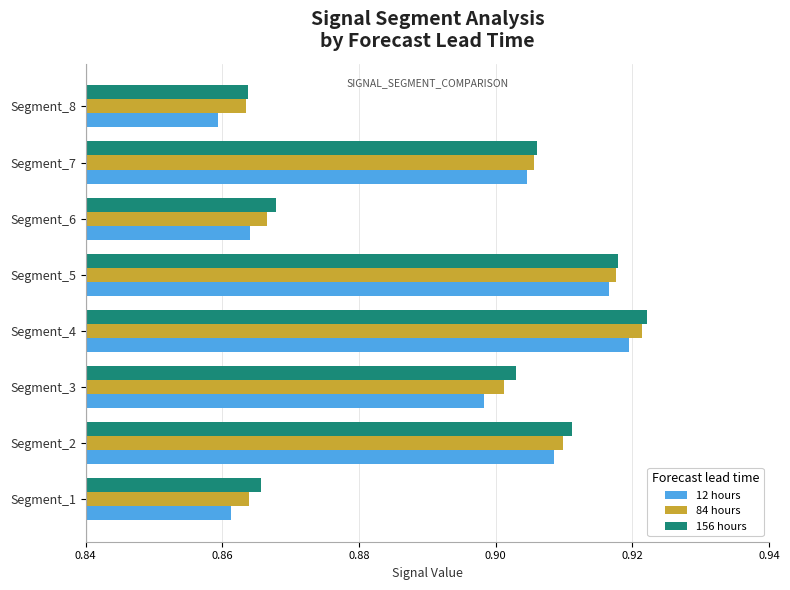

Count the 156 hours values in the range 0 to 1.

8